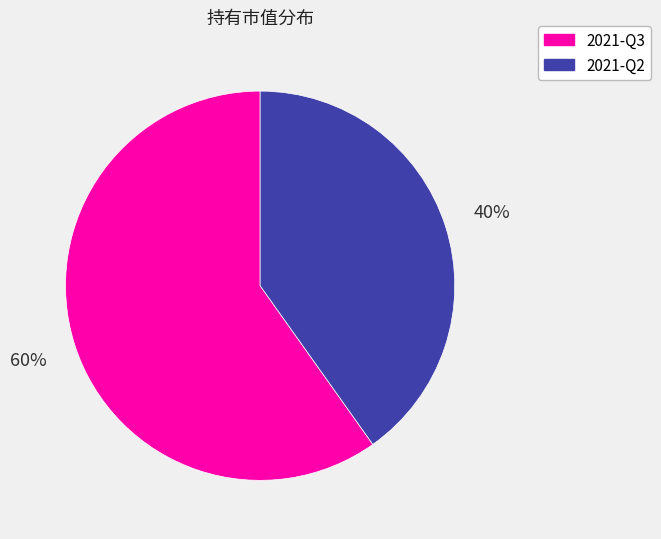

To the nearest percent, what percentage of the pie is 2021-Q2?

40%